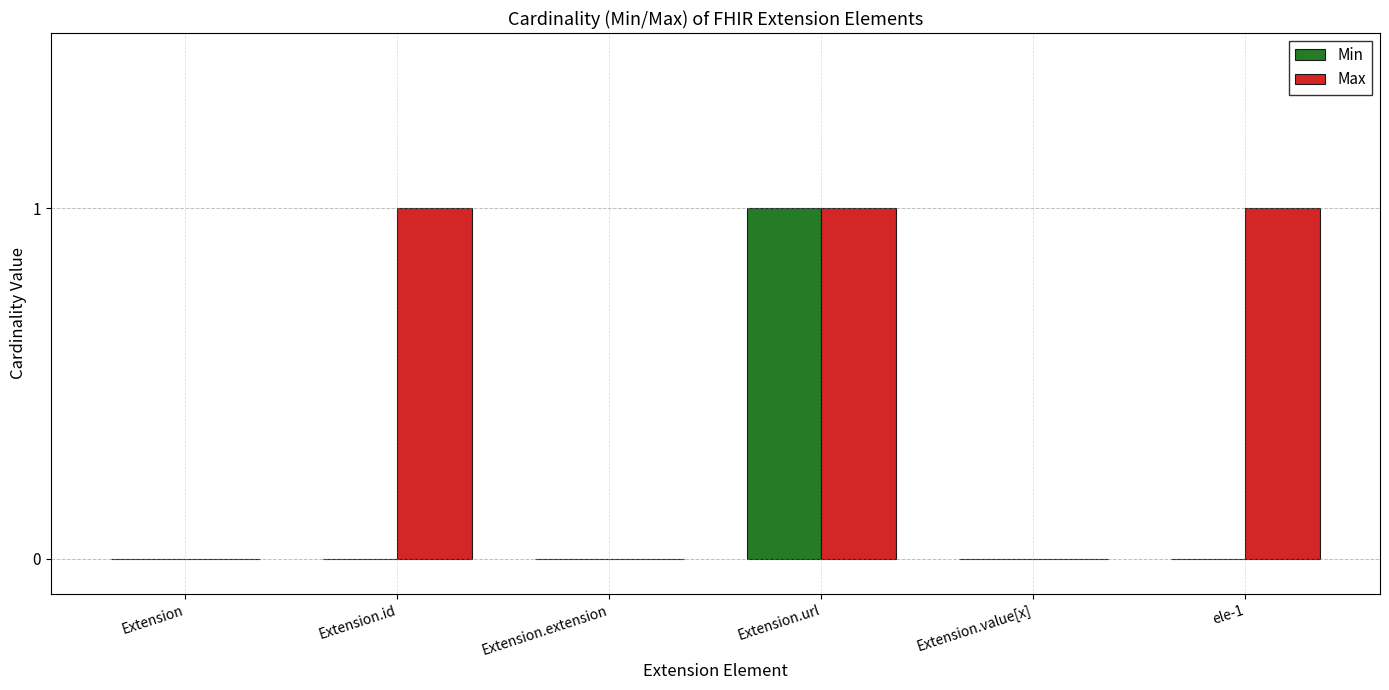

Are the bars grouped side by side (vs. stacked)?

Yes